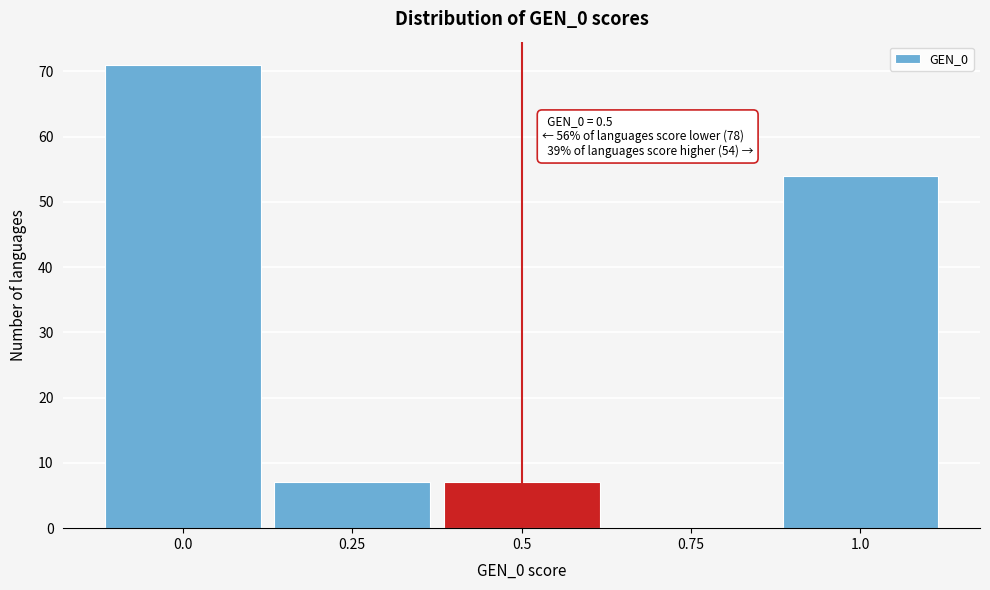

Which range on the x-axis has the tallest bar?

-0.125 to 0.125